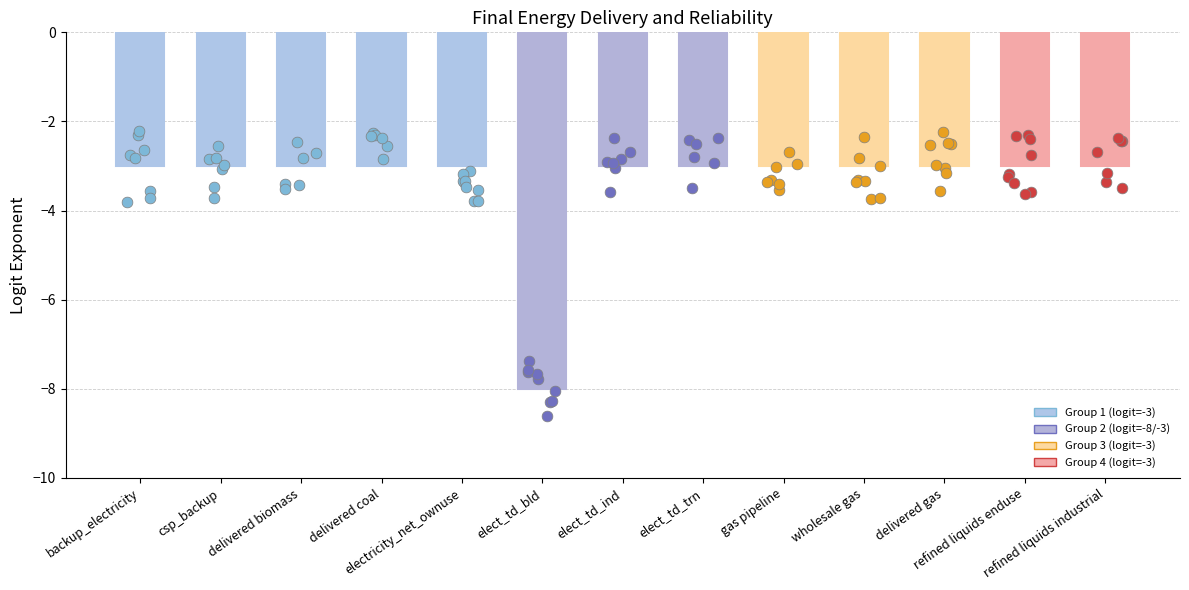

Between gas pipeline and delivered gas, which is larger?

gas pipeline